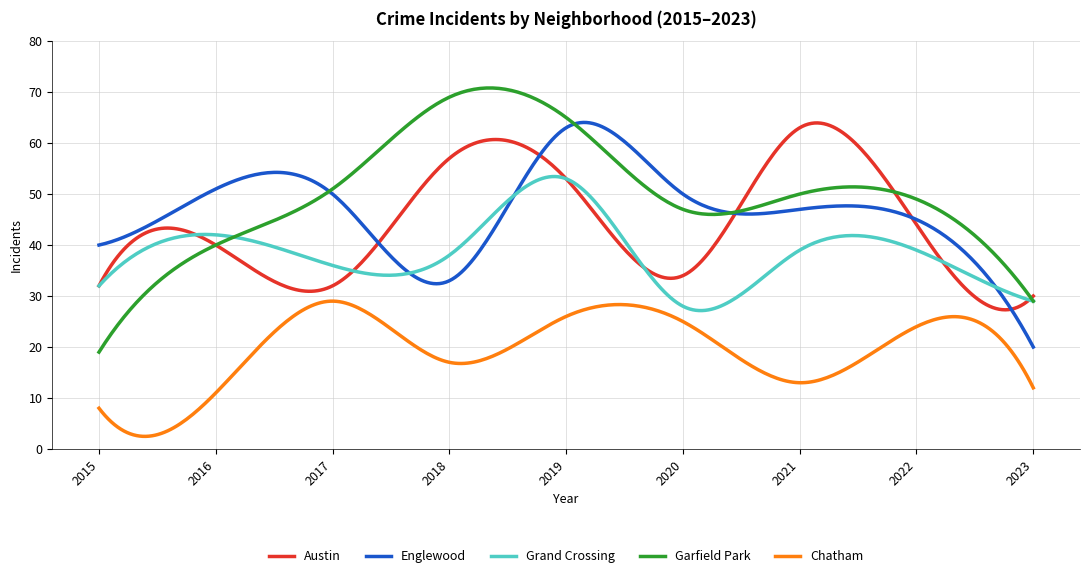

True or false: Chatham and Englewood intersect in this chart.

False